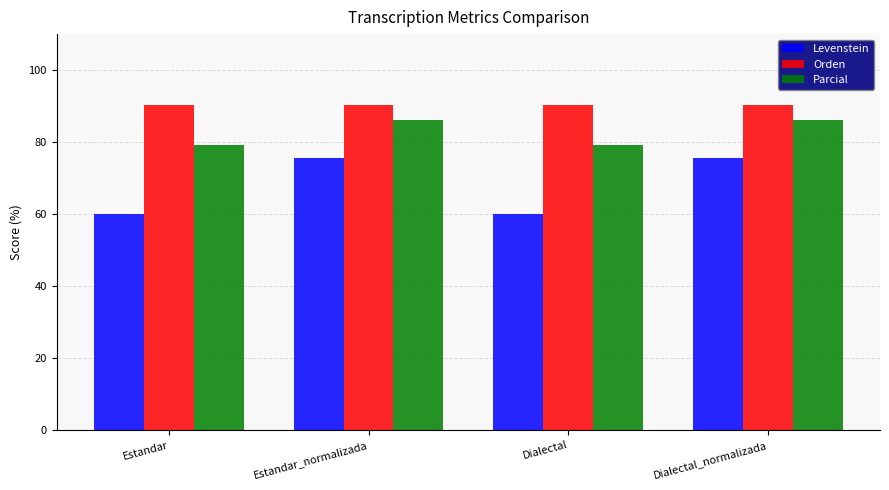

What are all the series names shown in the legend?

Levenstein, Orden, Parcial